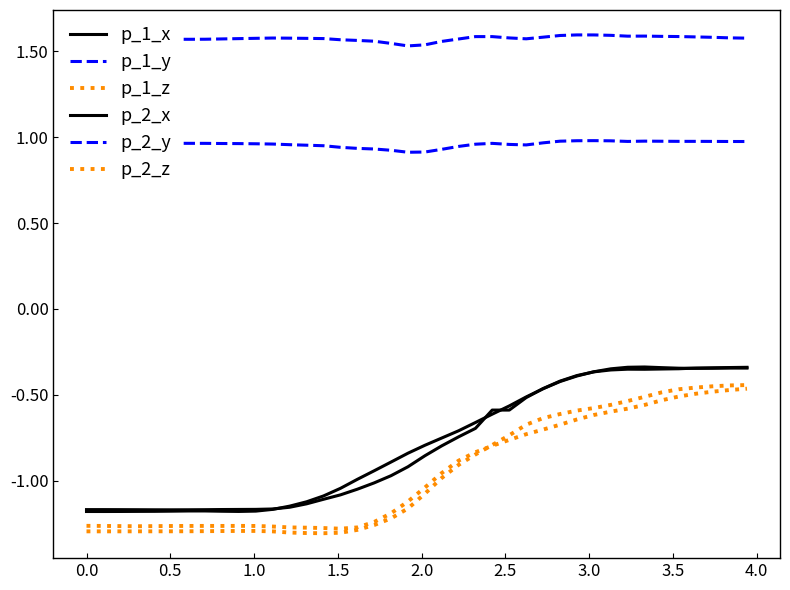

What is the maximum value shown in the chart?

1.6